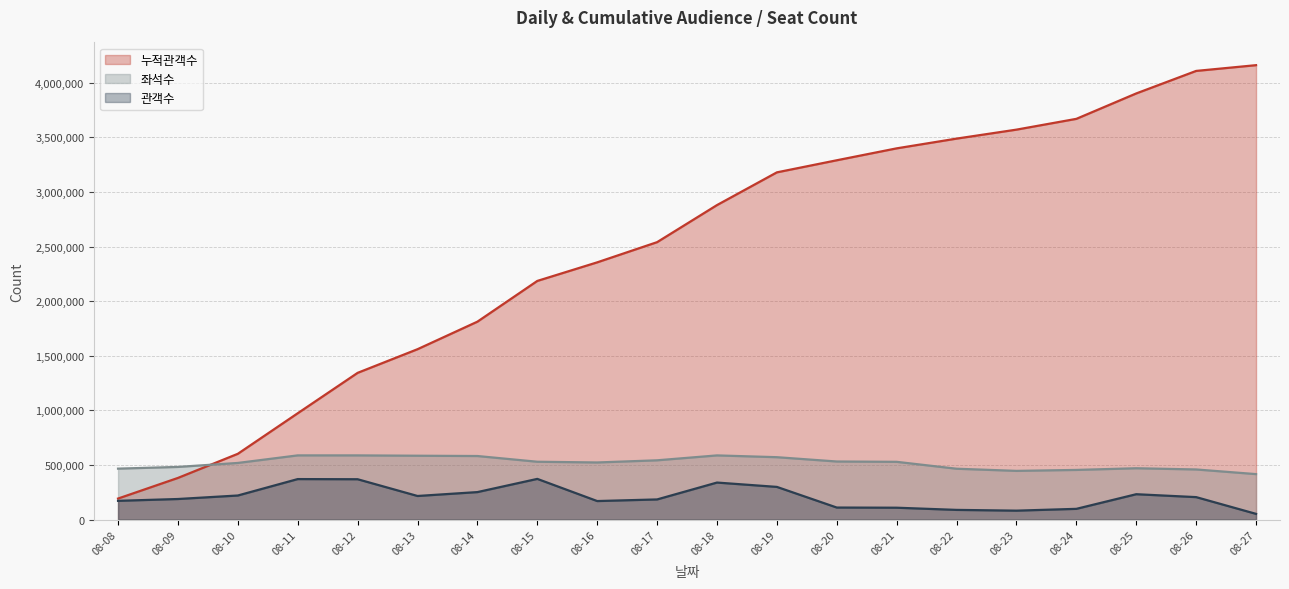

Does the chart display data point markers on the line(s)?

No